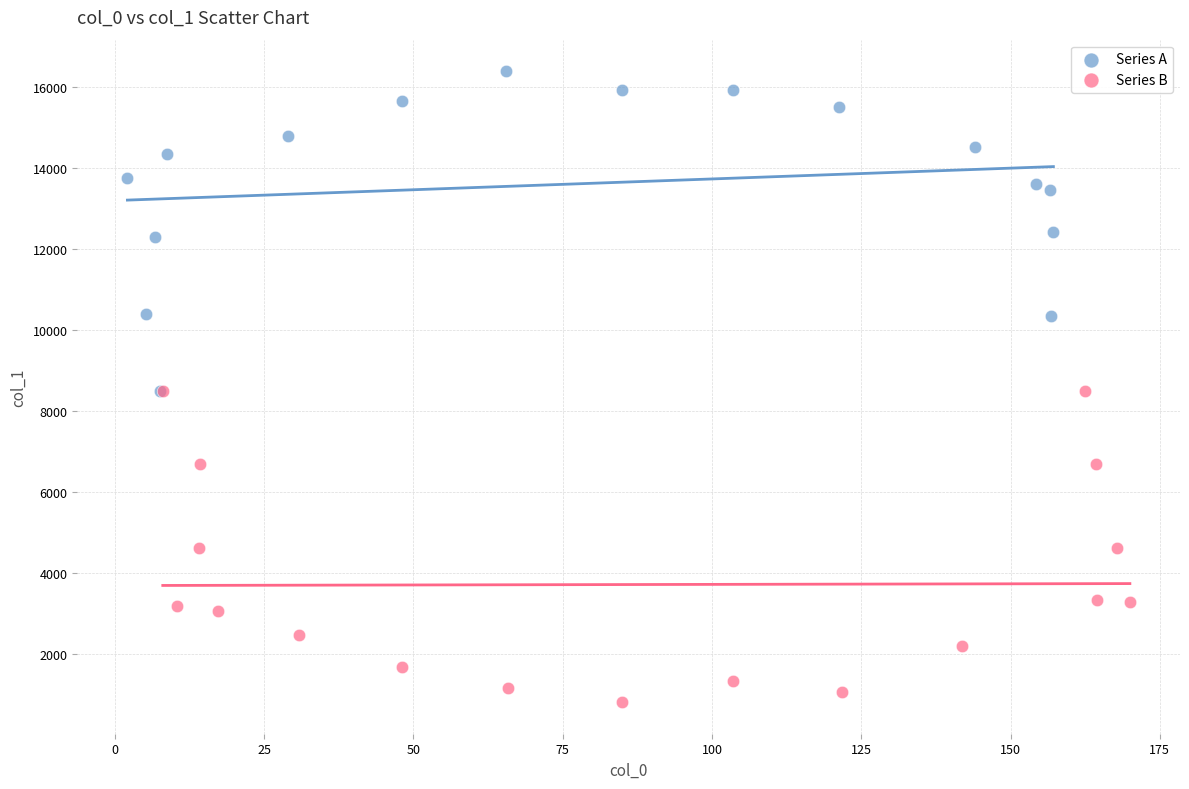

Which series contains the highest Y value?

Series A